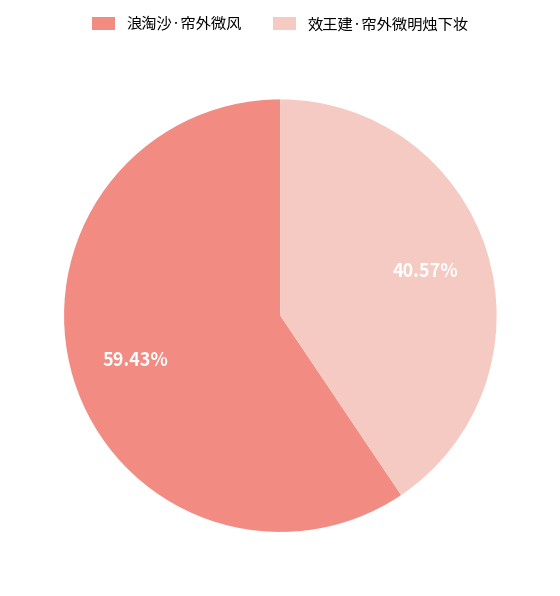

Does any single category account for the majority?

Yes